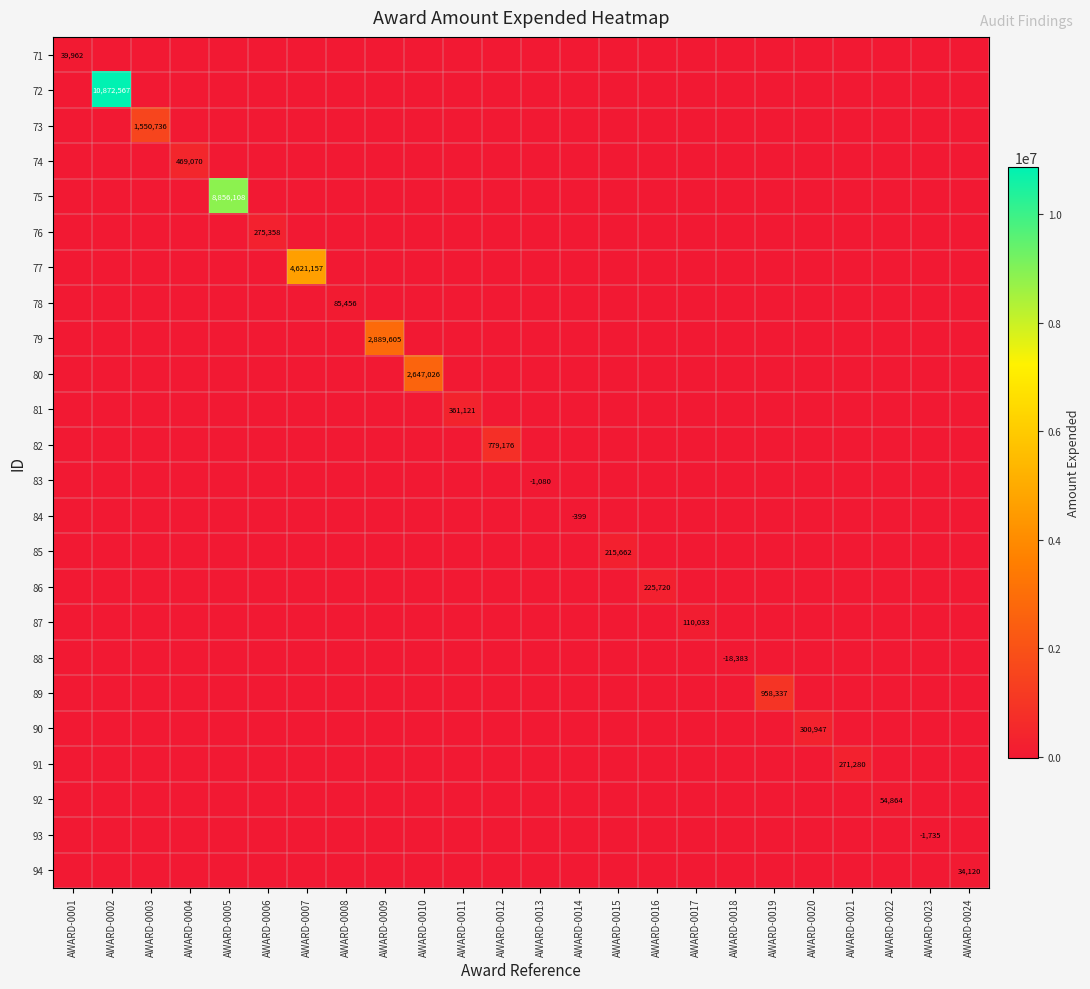

At which category is the sum across all series the highest?

AWARD-0002